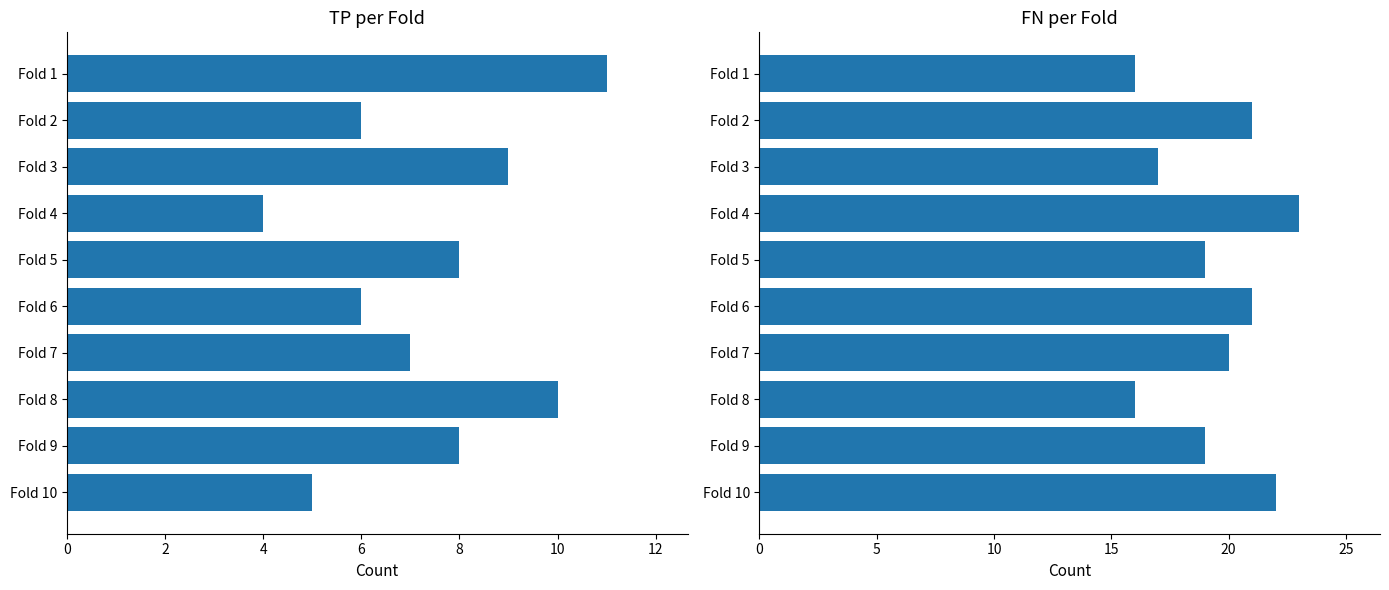

What is the highest value of the FN series?

23